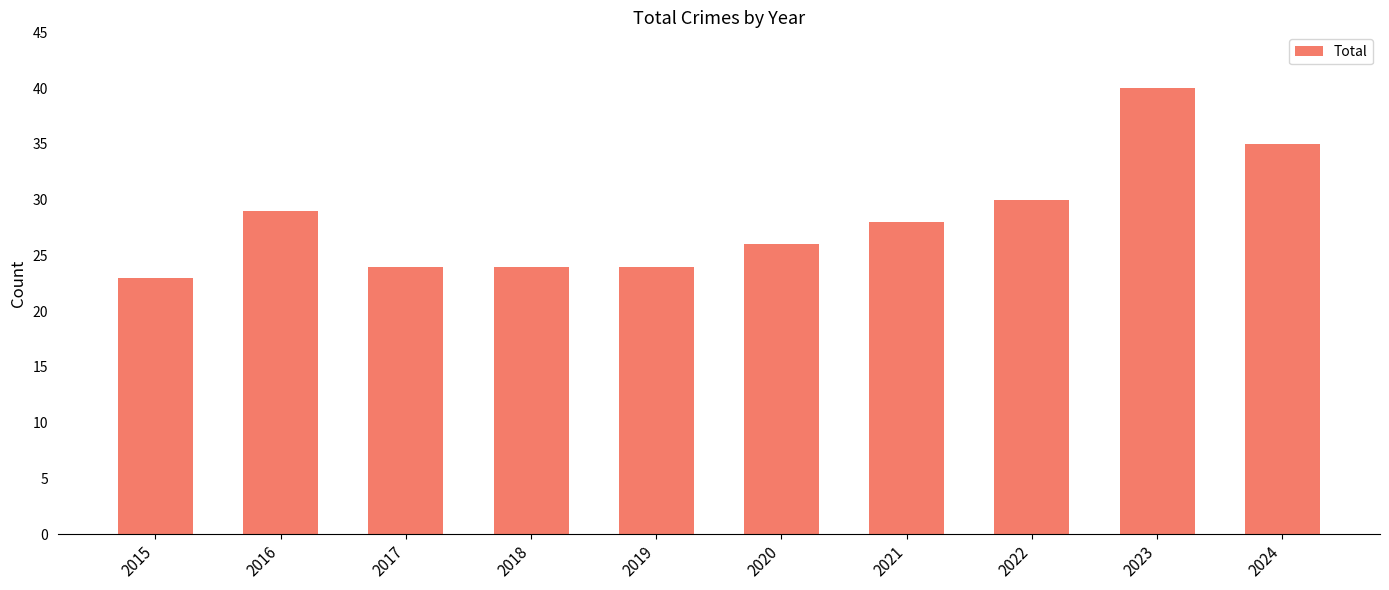

Which label corresponds to the smallest value in the chart?

2015